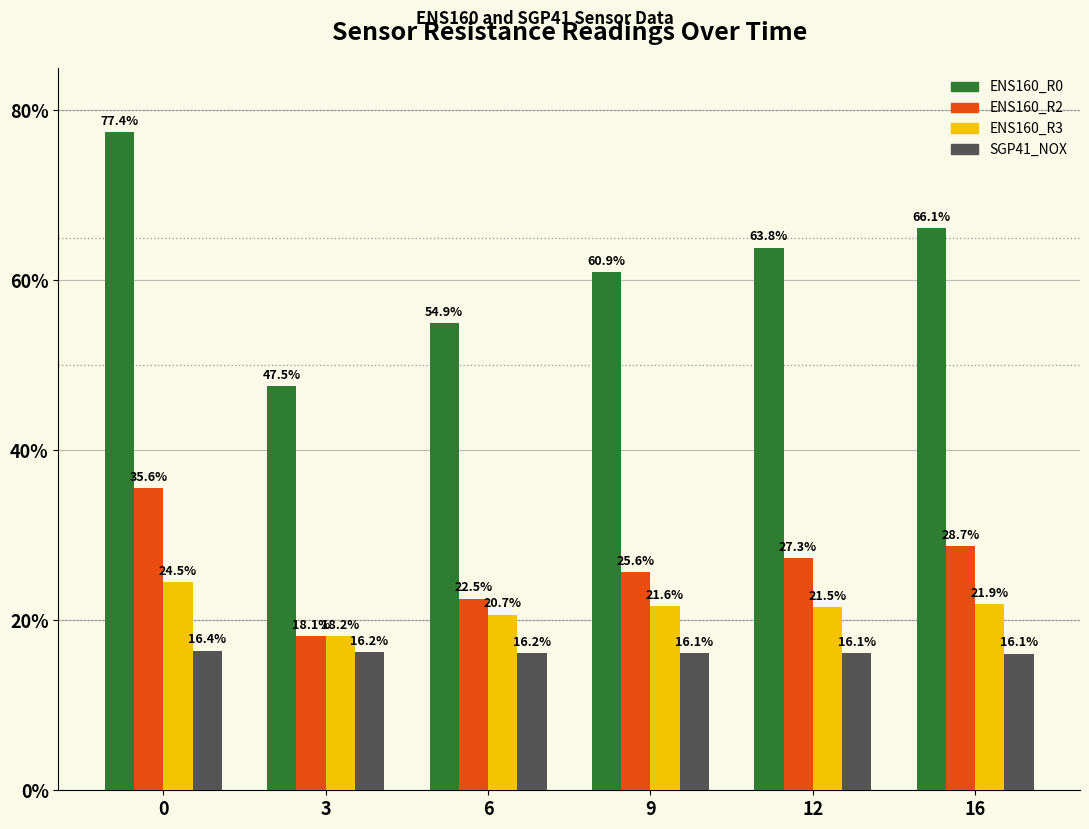

Does the chart contain any negative values?

No